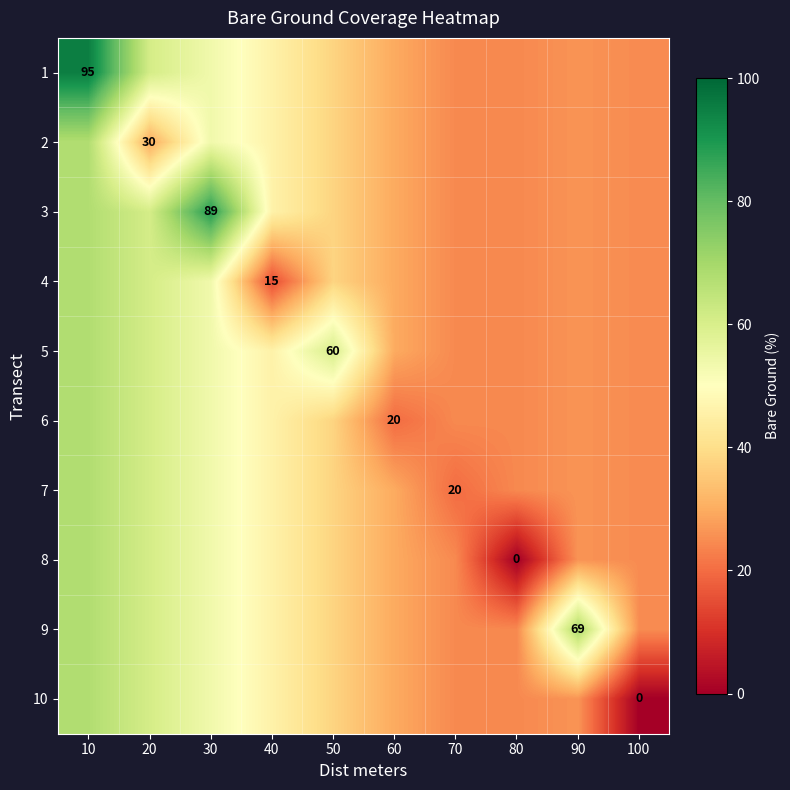

What is the difference between the second highest and minimum values in the 6 series?

40.8